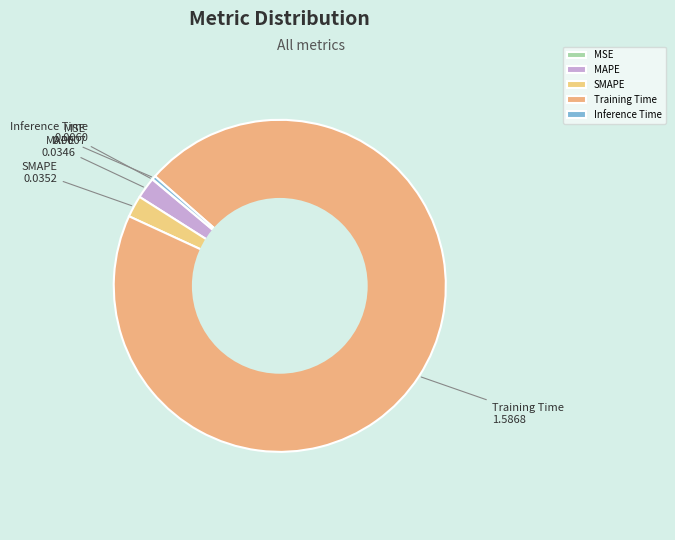

The Training Time slice represents 95% of the pie. True or false?

True